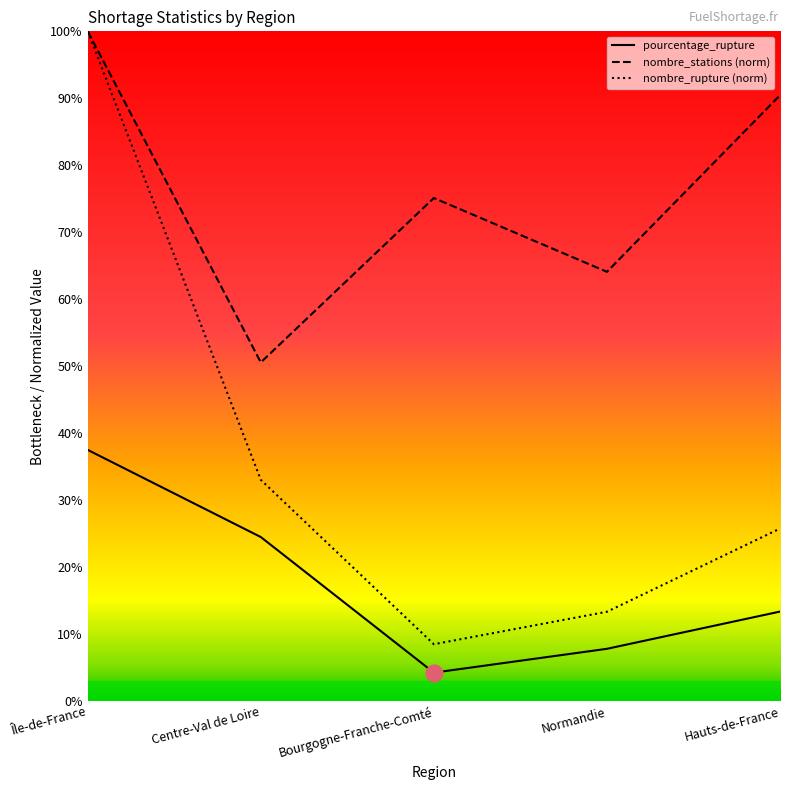

What is the total value across all series at Bourgogne-Franche-Comté?

87.8